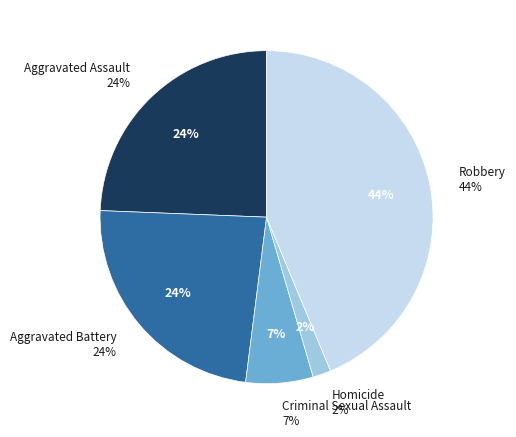

Approximately how many times larger is the value at Homicide compared to Criminal Sexual Assault?

0.3